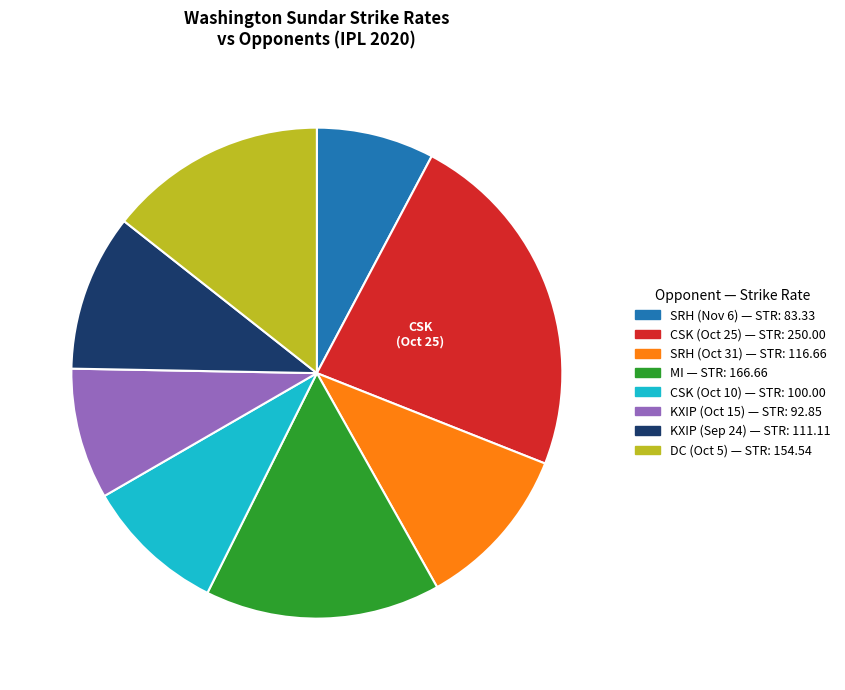

Is there a majority slice in this chart?

No